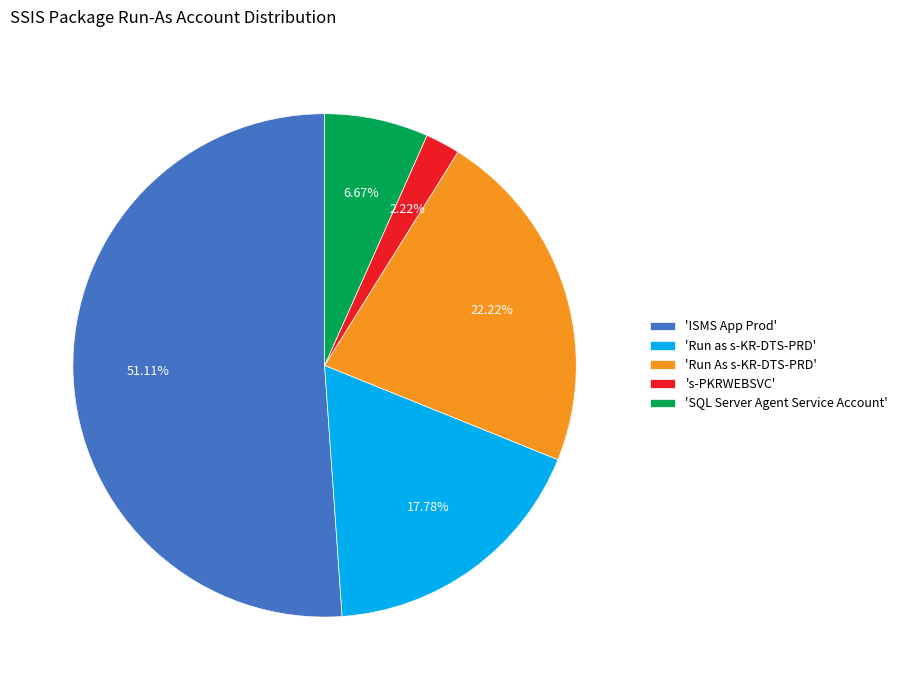

Count the number of slices in the pie.

5